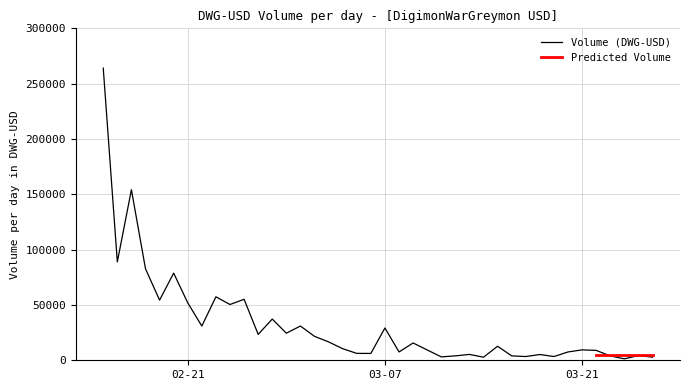

True or false: the data shows 8945 at 2023-03-22.

True